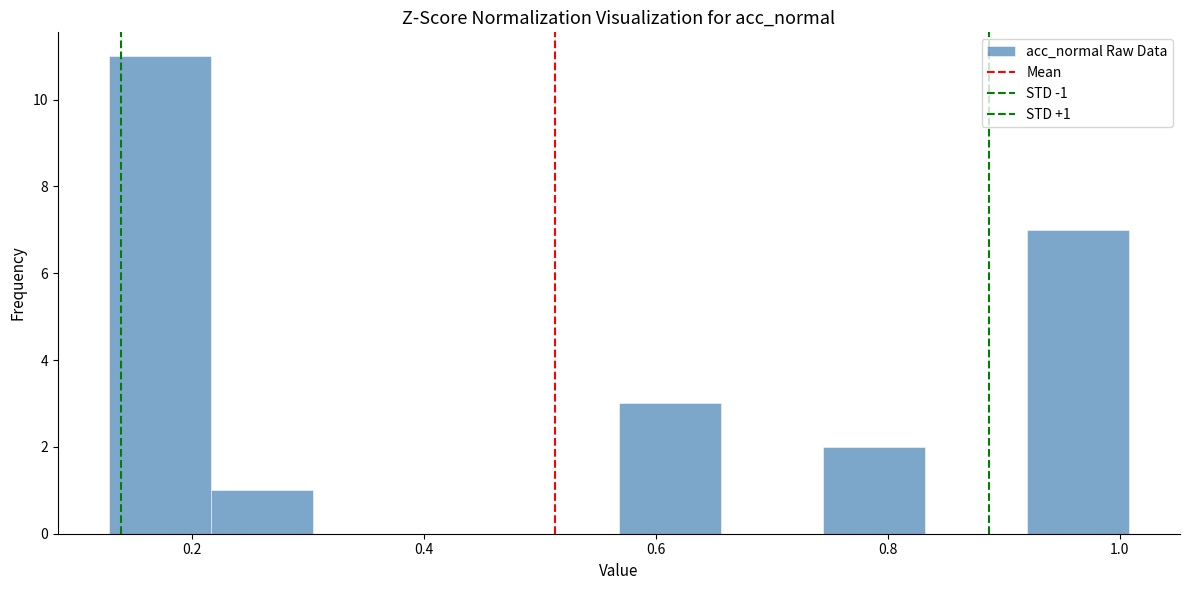

Which range on the x-axis has the tallest bar?

0.12 to 0.22